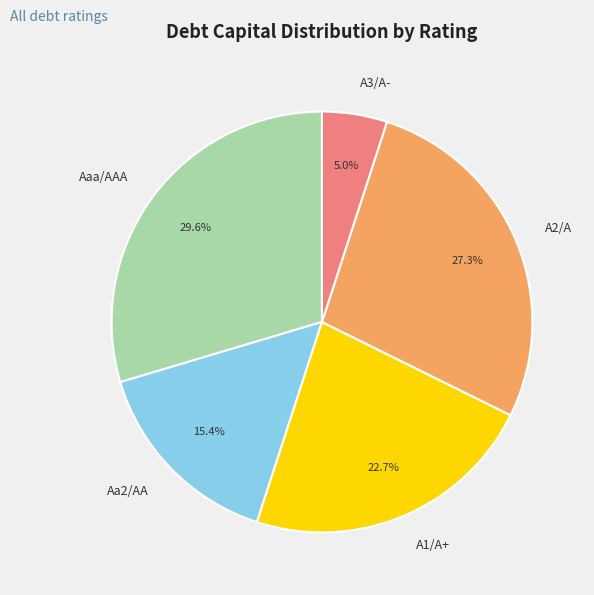

Combined, do Aa2/AA and A3/A- account for over 50%?

No